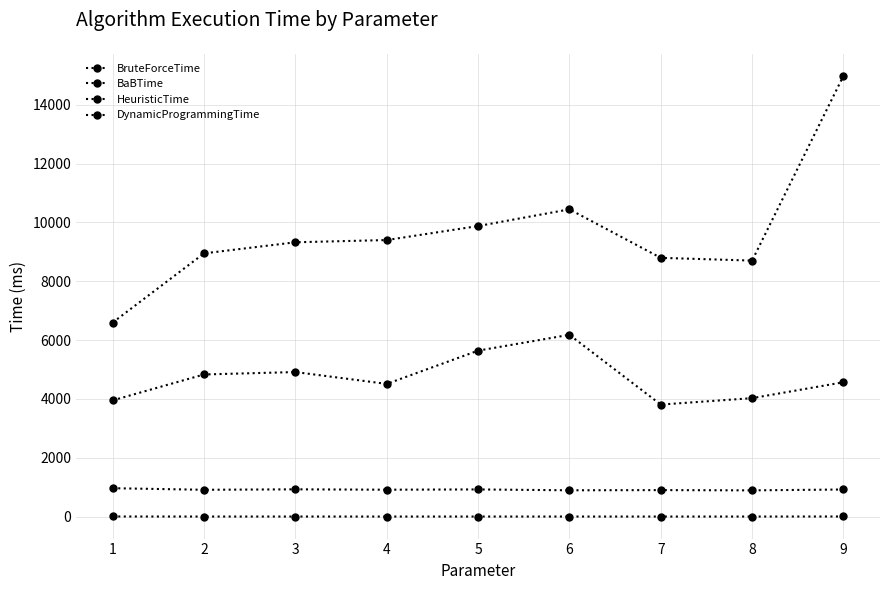

The BaBTime series shows 3806.7 at 7. True or false?

True